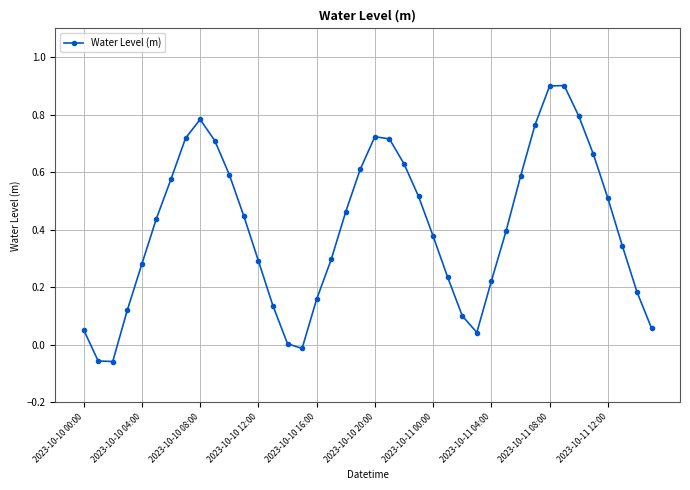

What is the difference between the maximum and minimum values?

1.0